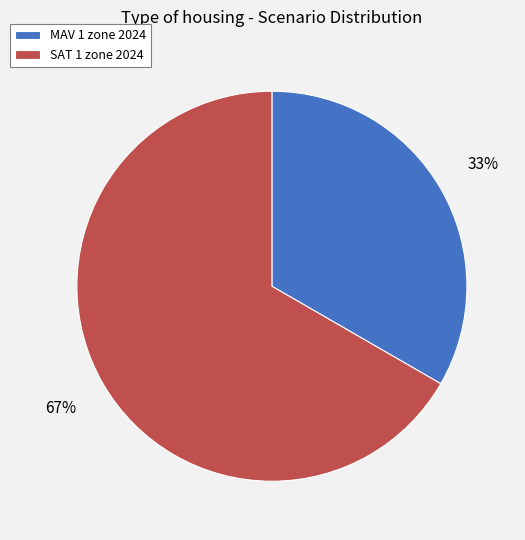

To the nearest percent, what is the combined percentage of MAV 1 zone 2024 and SAT 1 zone 2024?

100%